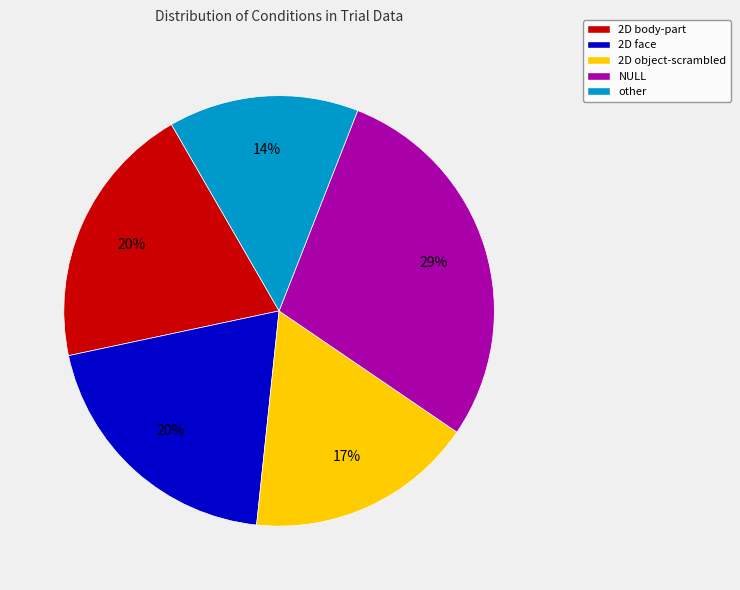

What is the smallest slice in the pie chart?

other